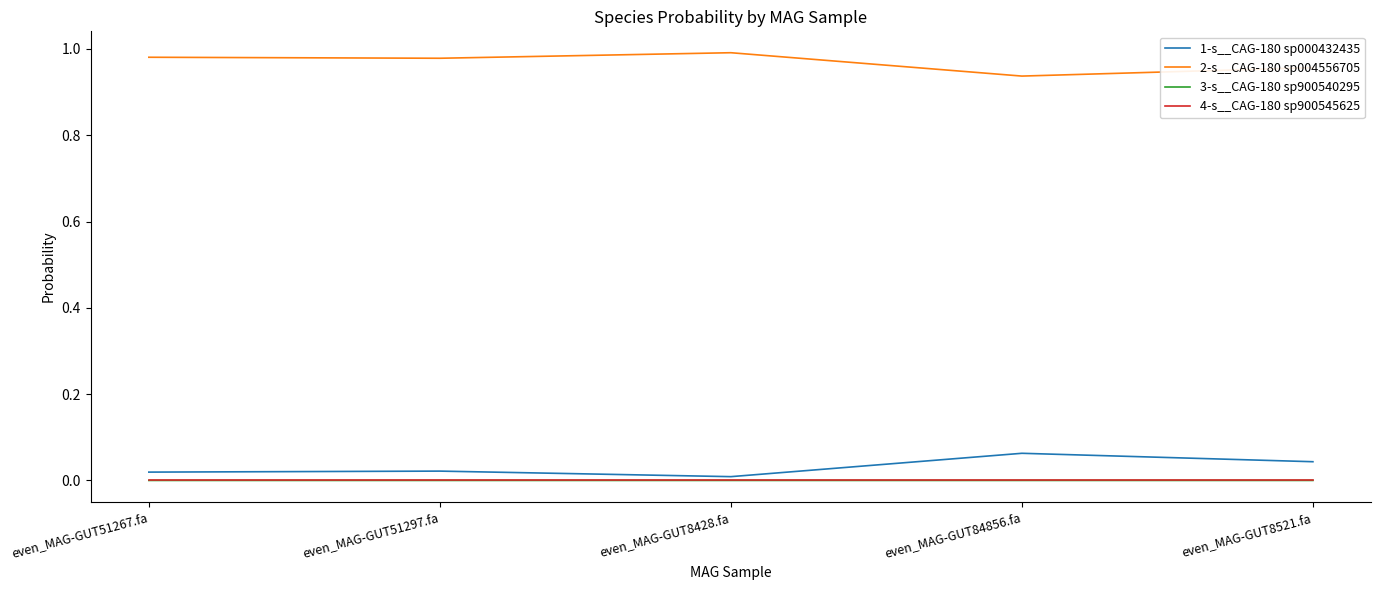

Which series has the largest total across all categories?

2-s__CAG-180 sp004556705